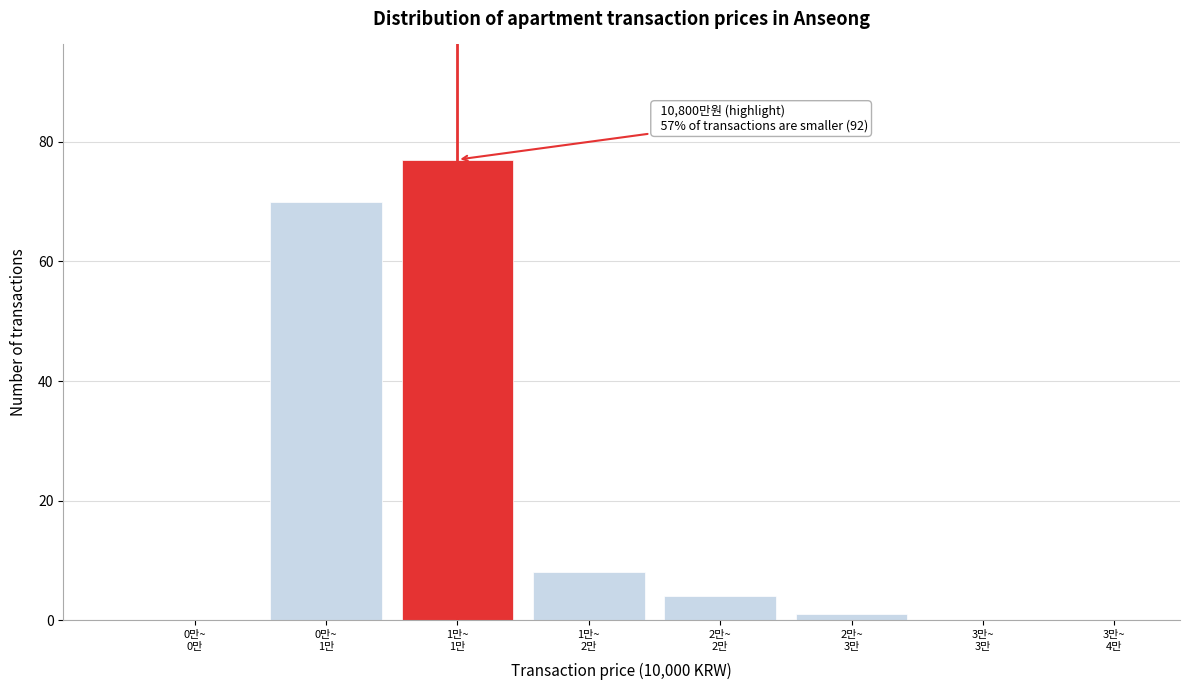

Are the bars horizontal?

No